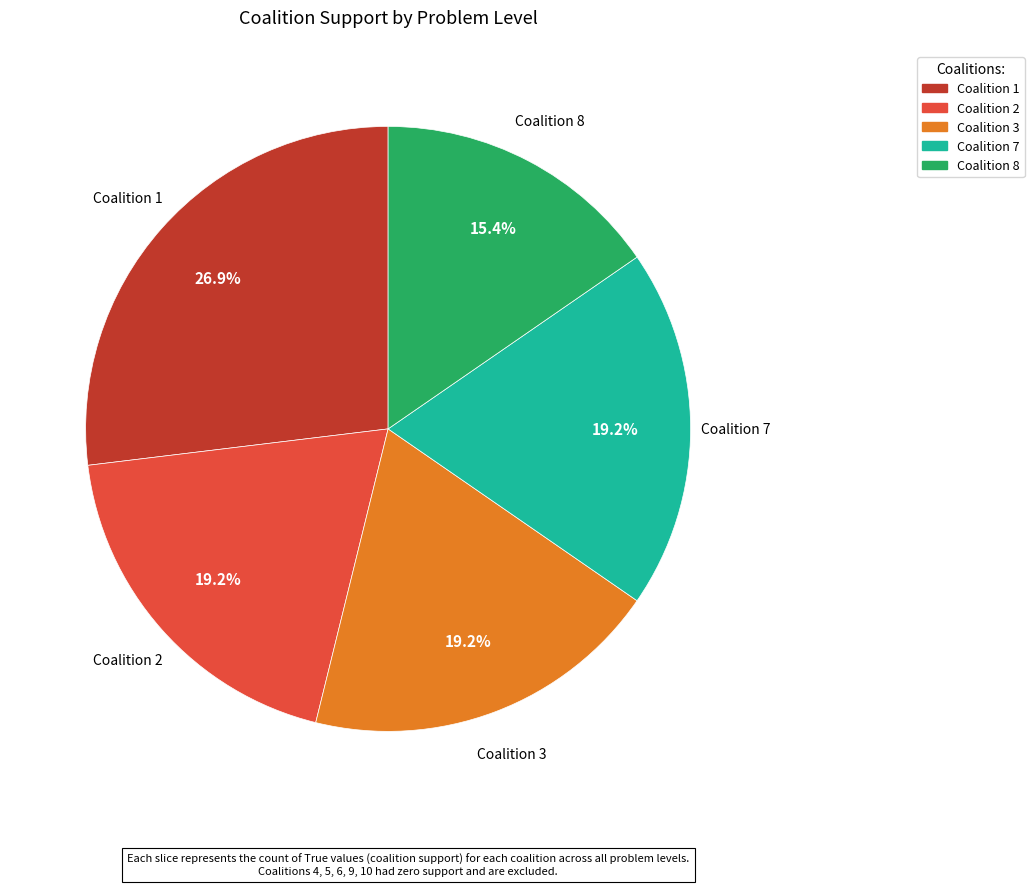

Count the number of slices in the pie.

5